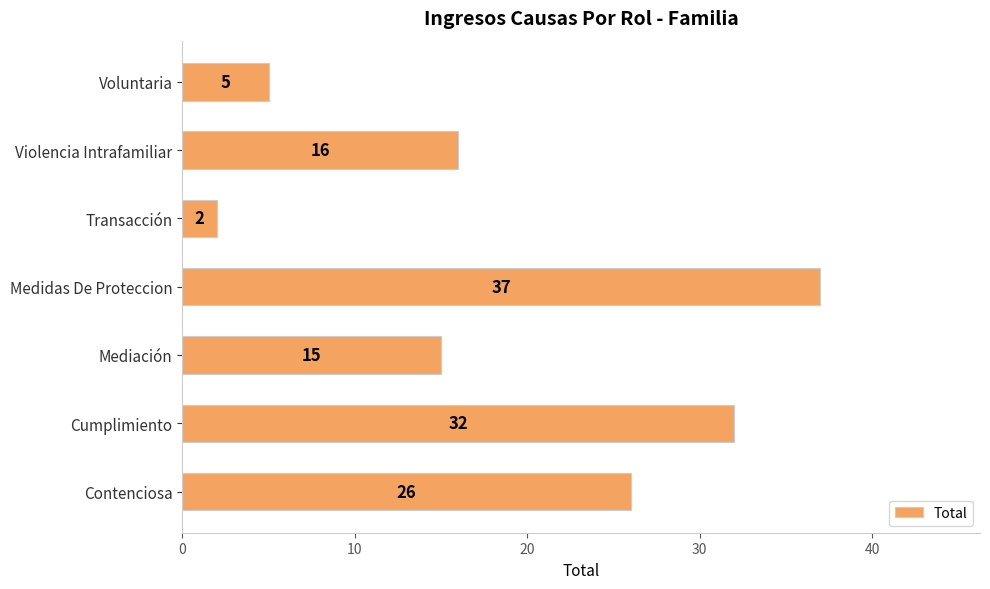

Reading bottom to top, transcribe all the data shown in this chart.

Contenciosa=26	Cumplimiento=32	Mediación=15	Medidas De Proteccion=37	Transacción=2	Violencia Intrafamiliar=16	Voluntaria=5